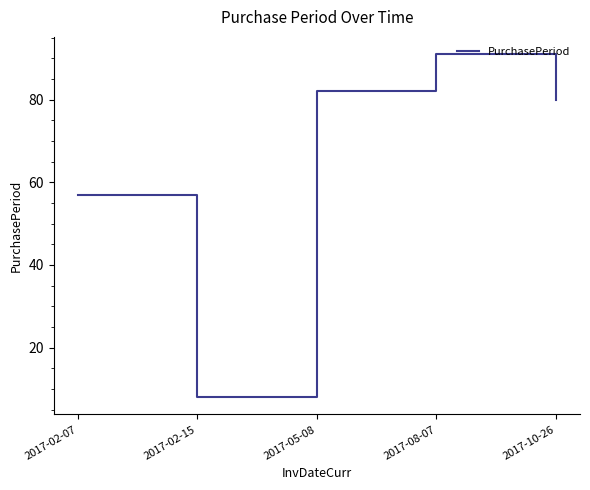

What is the change in value from 2017-02-07 to 2017-05-08?

+25